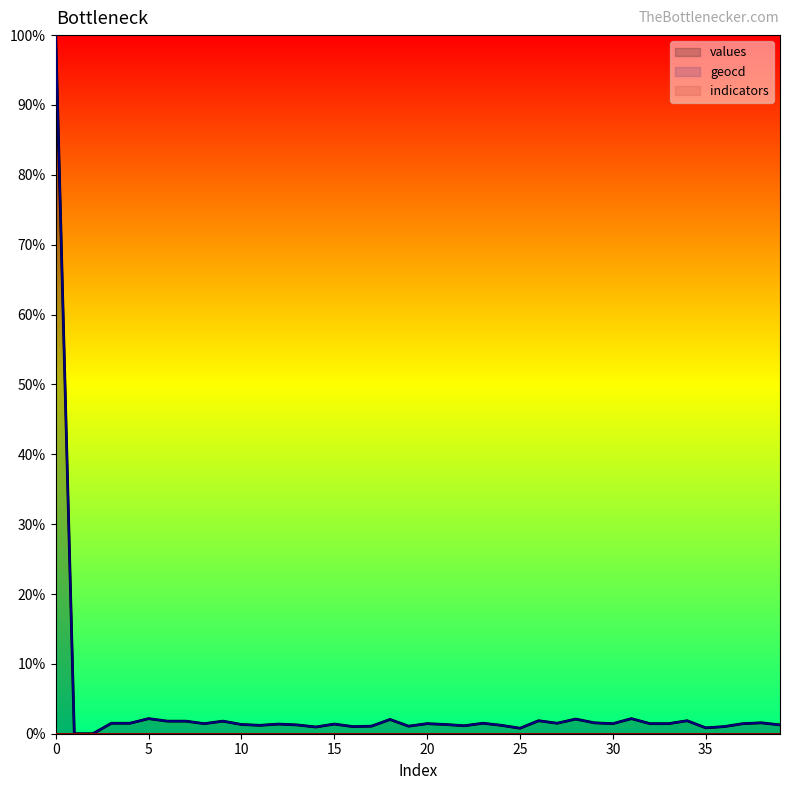

Reading left to right, extract all data points from this chart.

values: 100.0	0.0	0.0	1.5	1.5	2.2	1.8	1.8	1.4	1.8	1.3	1.2	1.4	1.3	1.0	1.4	1.0	1.1	2.0	1.1	1.4	1.3	1.1	1.5	1.2	0.8	1.9	1.5	2.1	1.6	1.4	2.2	1.4	1.4	1.9	0.8	1.0	1.4	1.6	1.3
geocd: 100.0	0.0	0.0	1.5	1.5	2.2	1.8	1.8	1.4	1.8	1.3	1.2	1.4	1.3	1.0	1.4	1.0	1.1	2.0	1.1	1.4	1.3	1.1	1.5	1.2	0.8	1.9	1.5	2.1	1.6	1.4	2.2	1.4	1.4	1.9	0.8	1.0	1.4	1.6	1.3